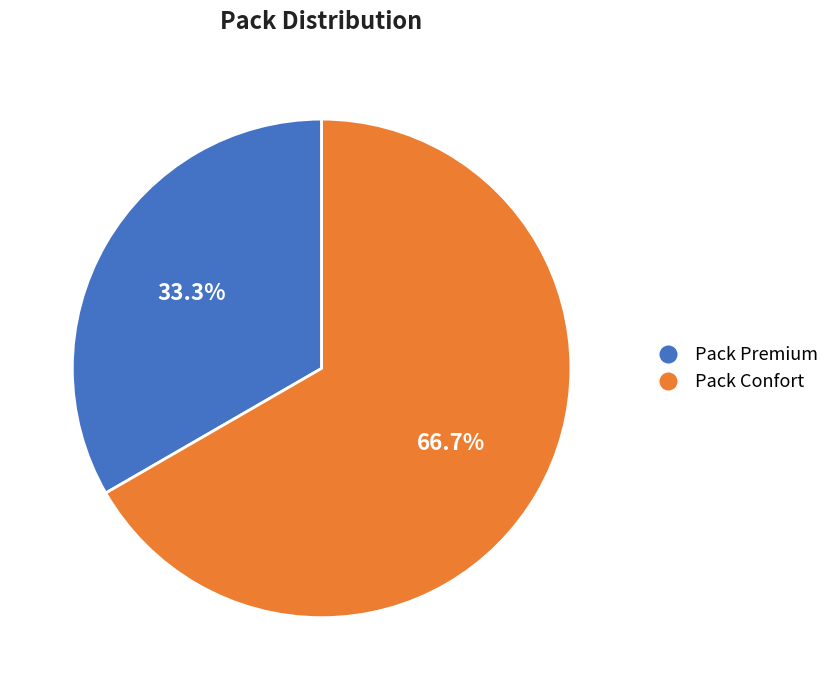

Rank the categories by value from highest to lowest.

Pack Confort, Pack Premium